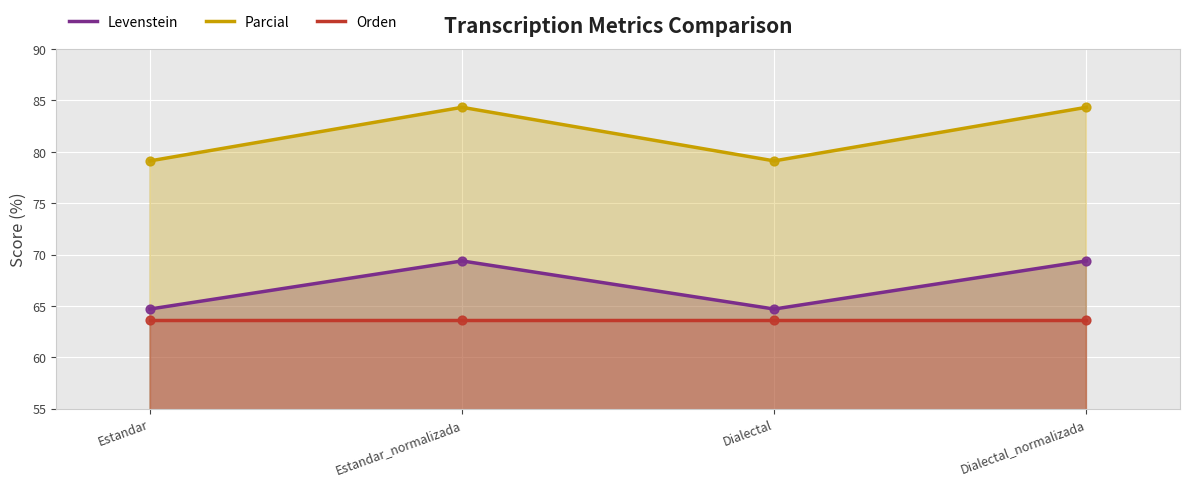

Which series reaches the minimum Y coordinate?

Orden